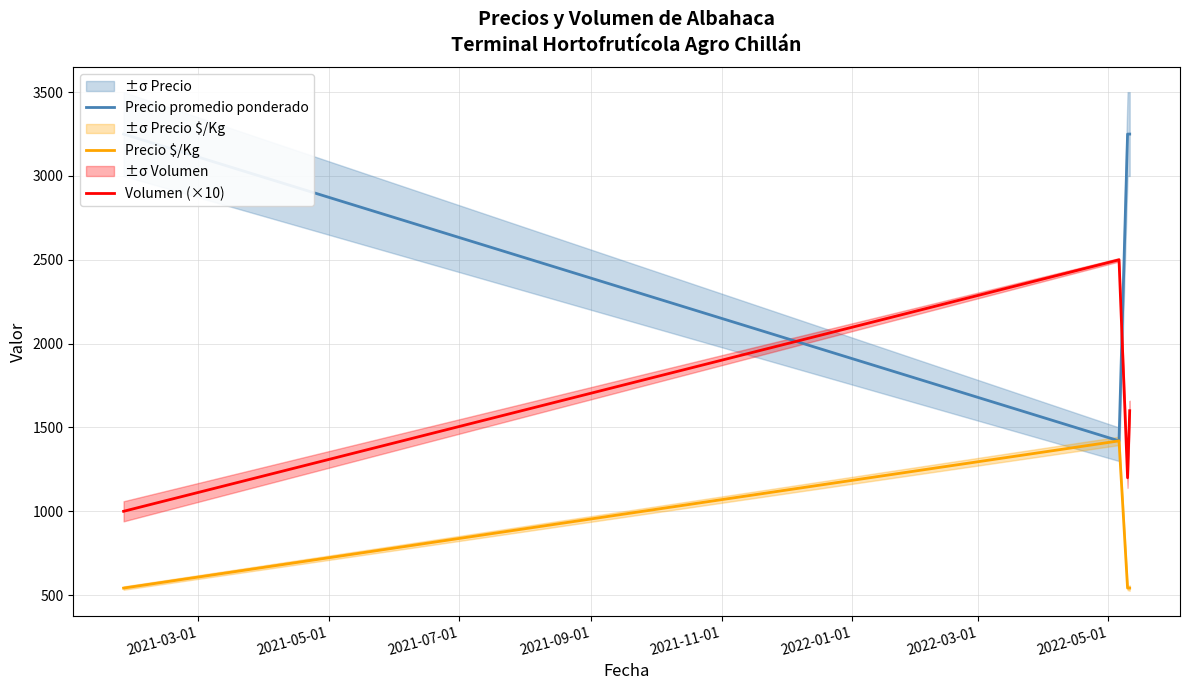

True or false: Precio $/Kg and Volumen (×10) intersect in this chart.

False